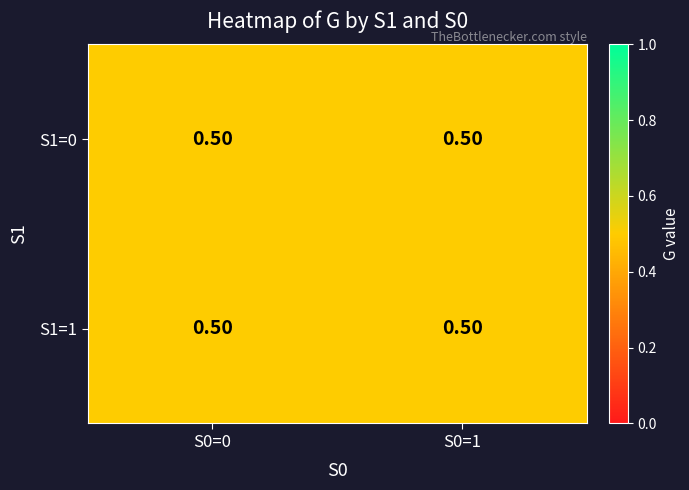

Which series has the largest total across all categories?

S1=0, S0=0